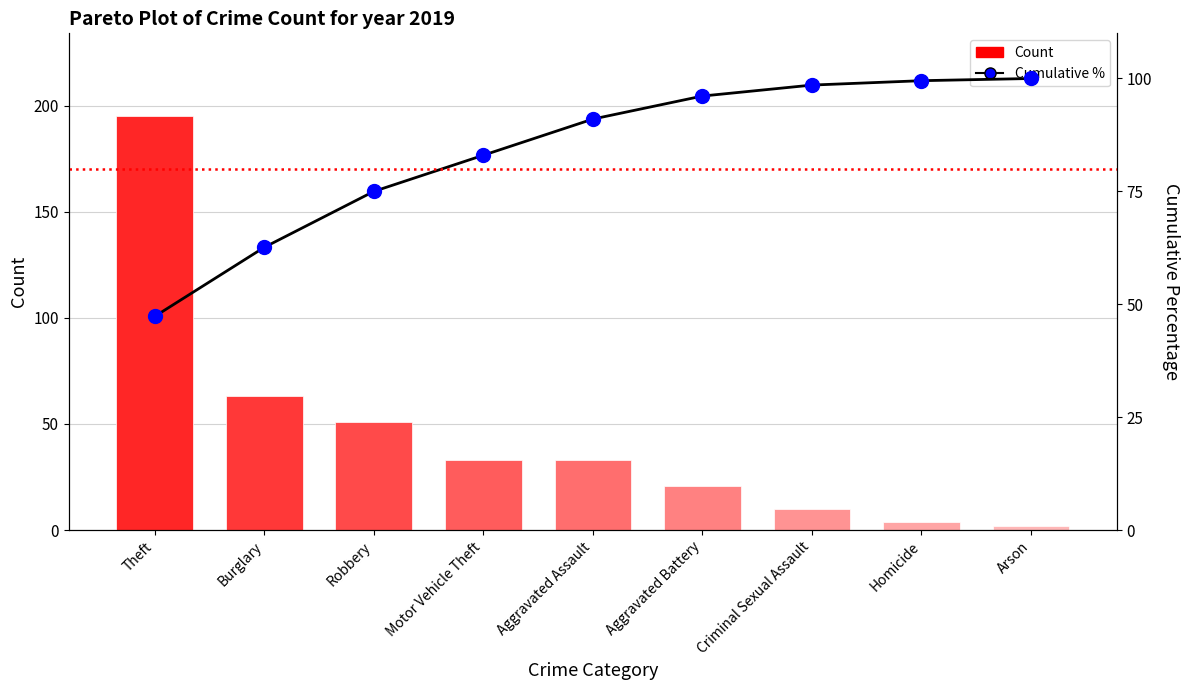

Which series has the largest total across all categories?

Cumulative %